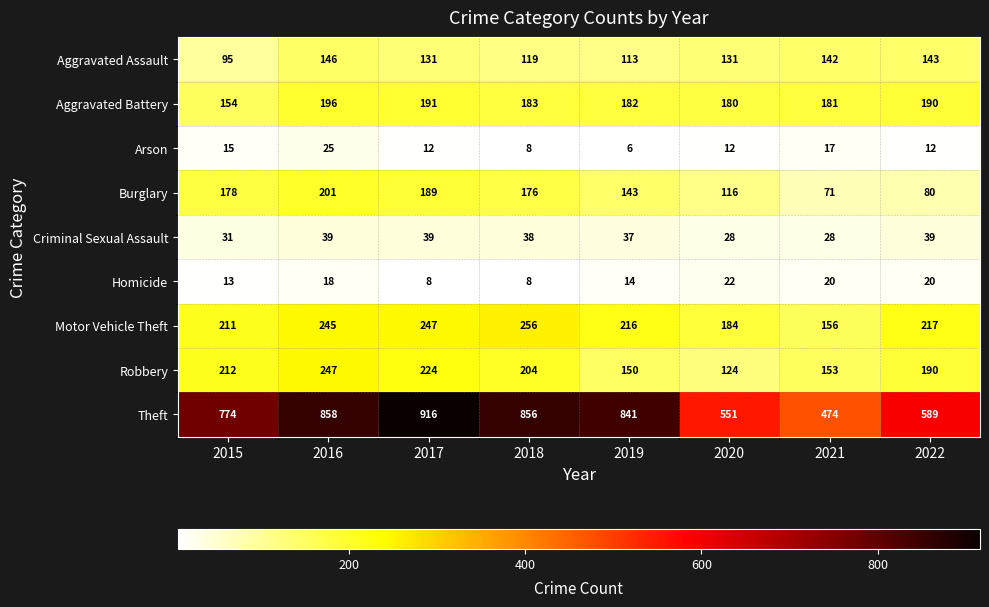

What is the difference between the second highest and minimum values in the Theft series?

384